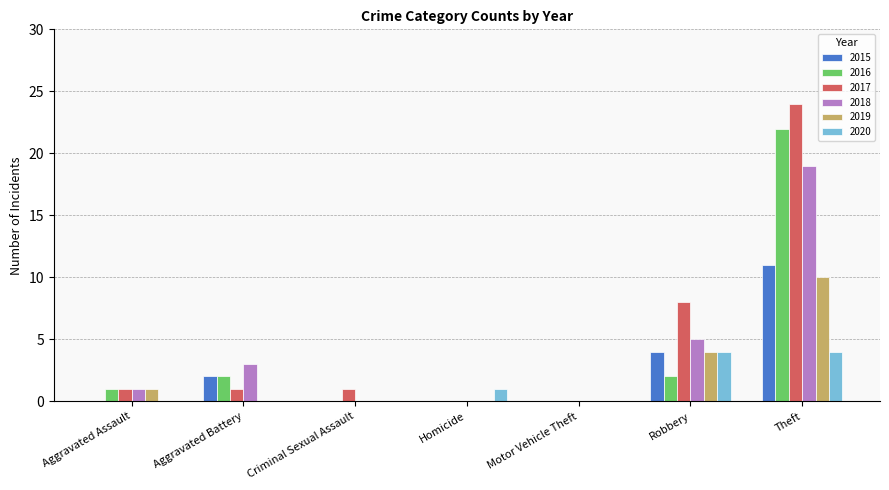

How many groups of bars are there?

7